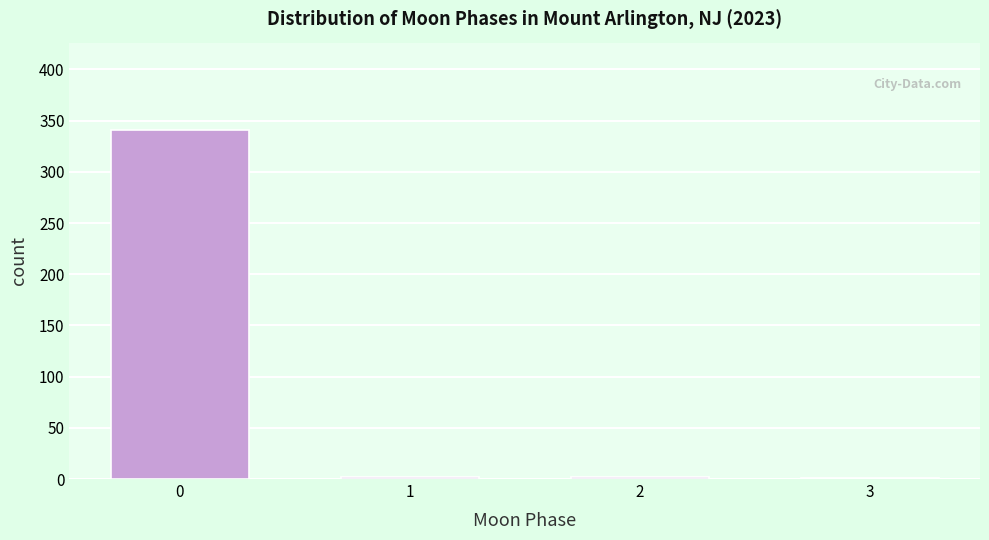

The value at 0 is 197. True or false?

False